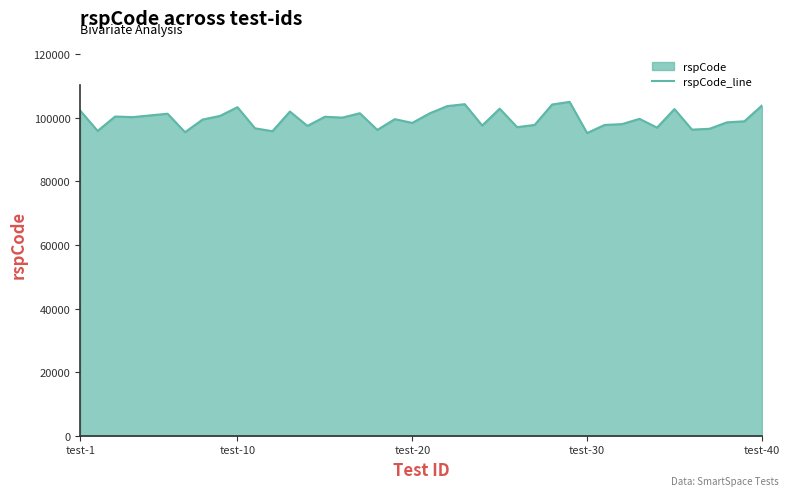

True or false: the data has more than 2 interior local peaks.

True